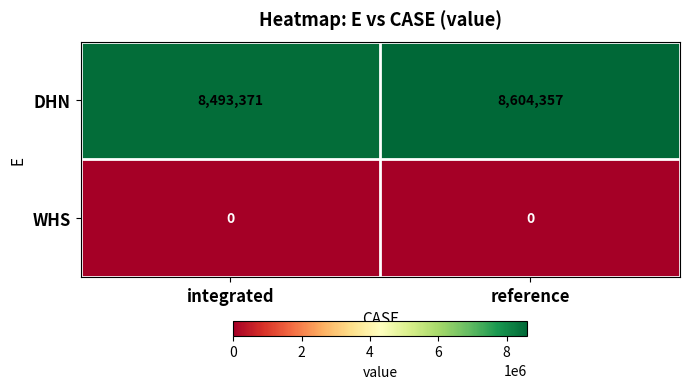

Which series has the widest spread of values?

DHN